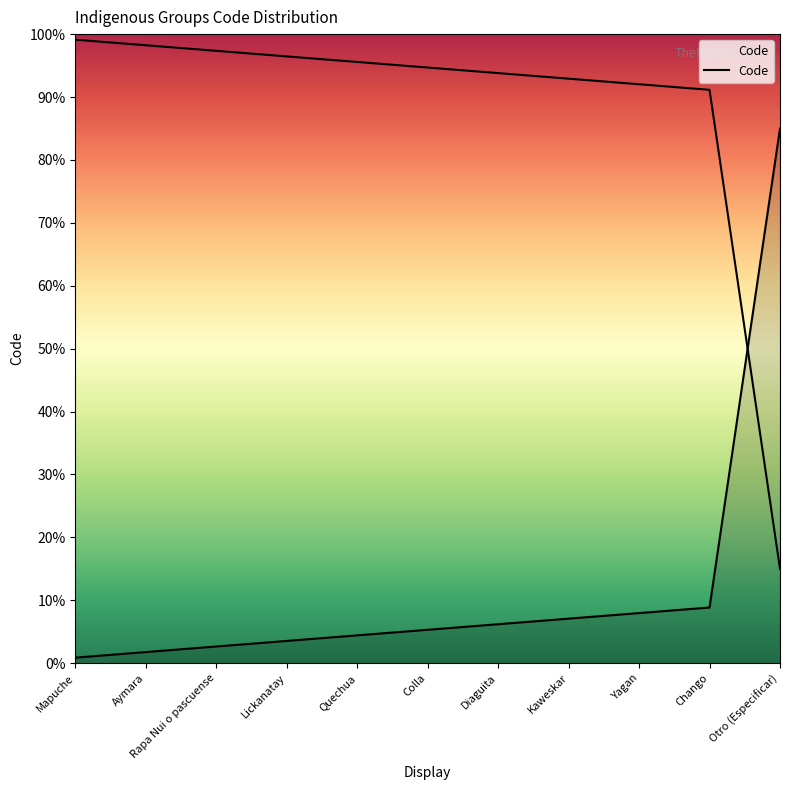

Does the chart have visible grid lines?

No